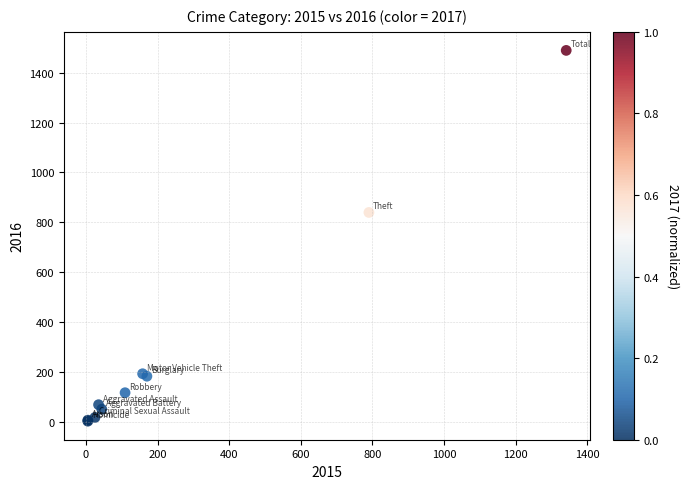

What Y value in the scatter plot is closest to 746?

840